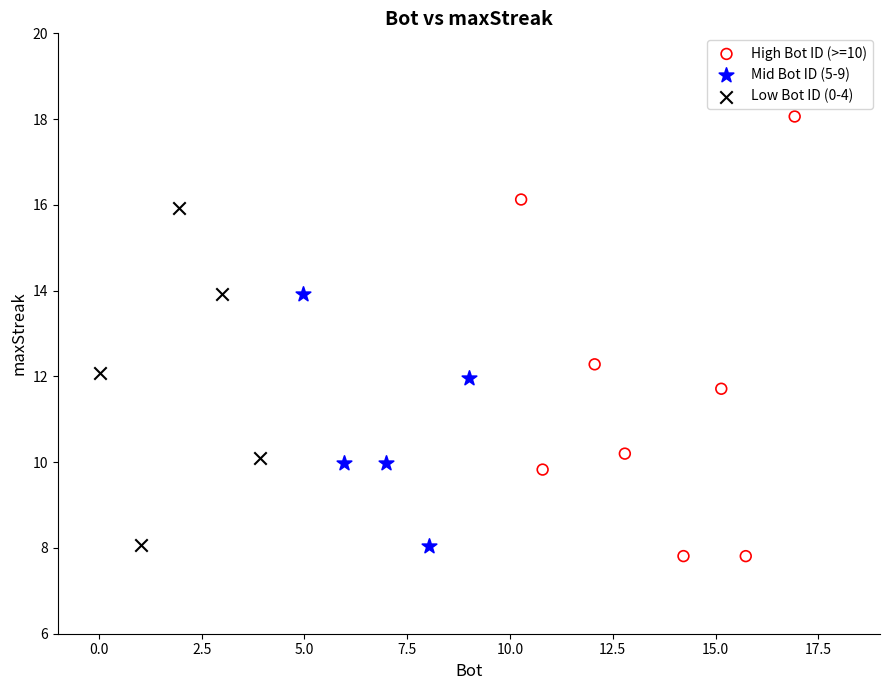

Which series has the widest spread of Y values?

High Bot ID (>=10)